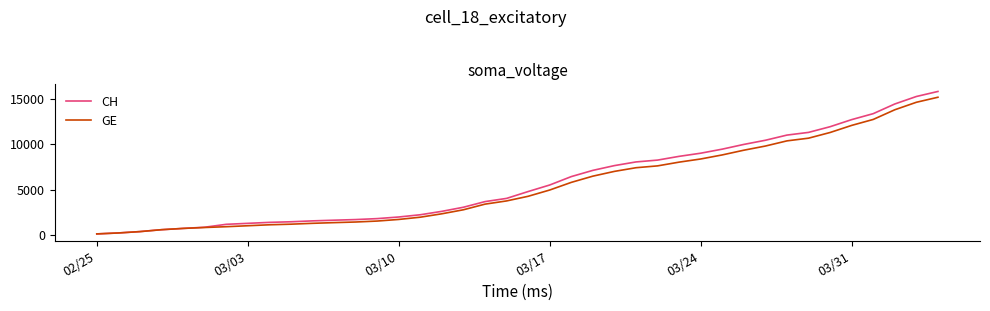

True or false: GE and CH cross at least once.

False